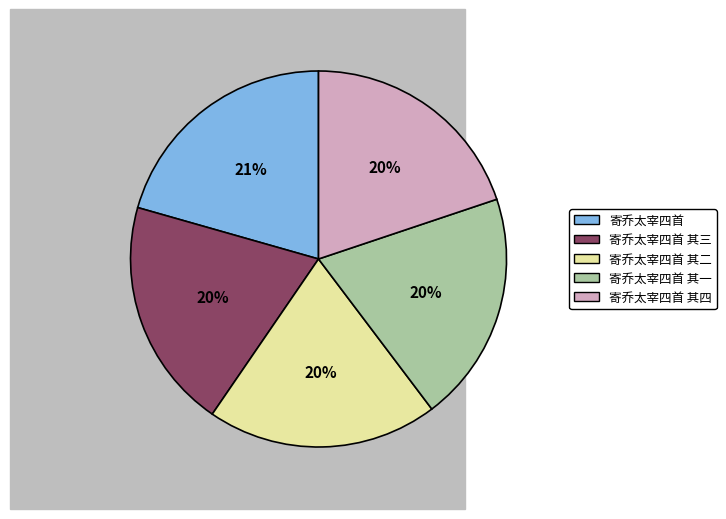

Which category has the biggest portion of the pie?

寄乔太宰四首